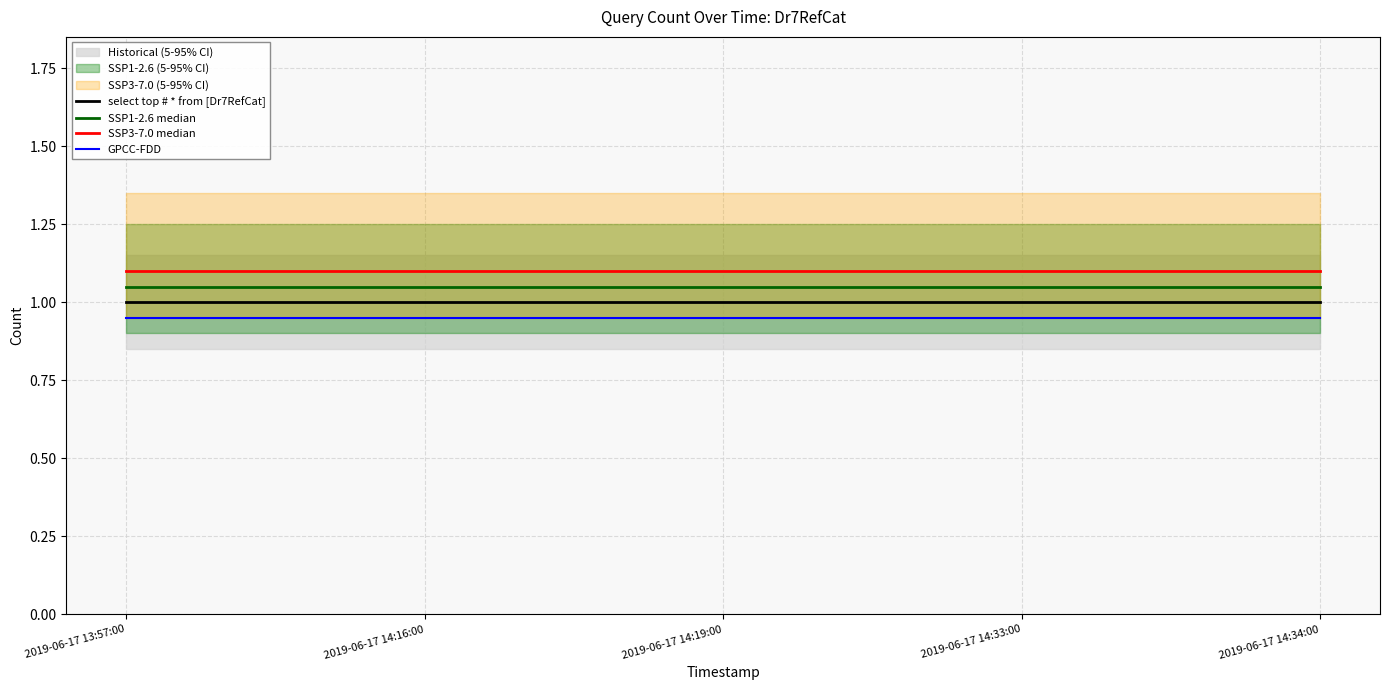

Which series has the widest spread of values?

select top # * from [Dr7RefCat]